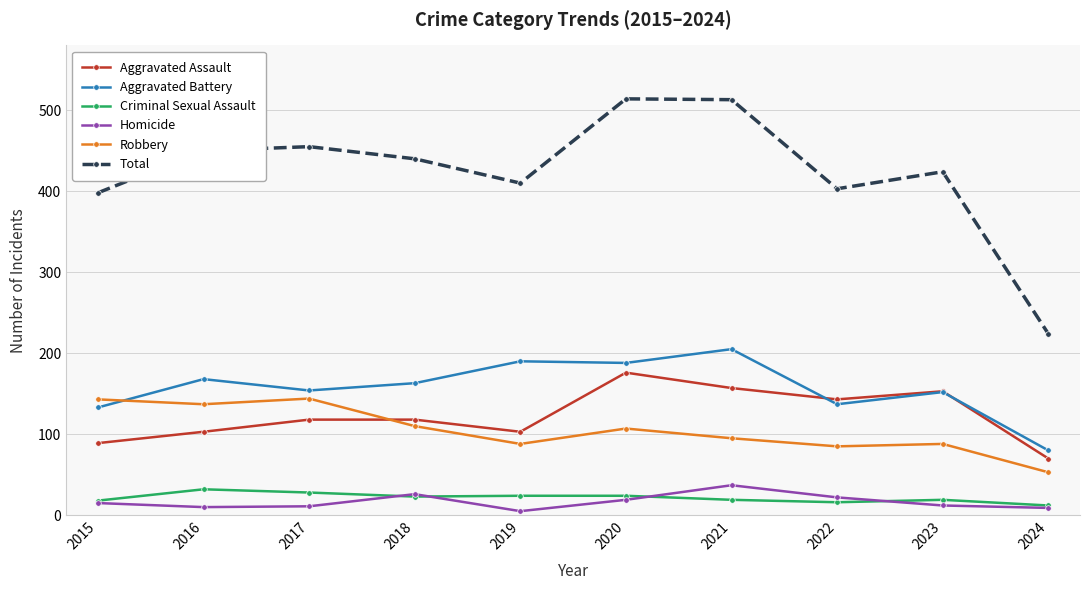

The value of Criminal Sexual Assault at 2015 is 18. True or false?

True